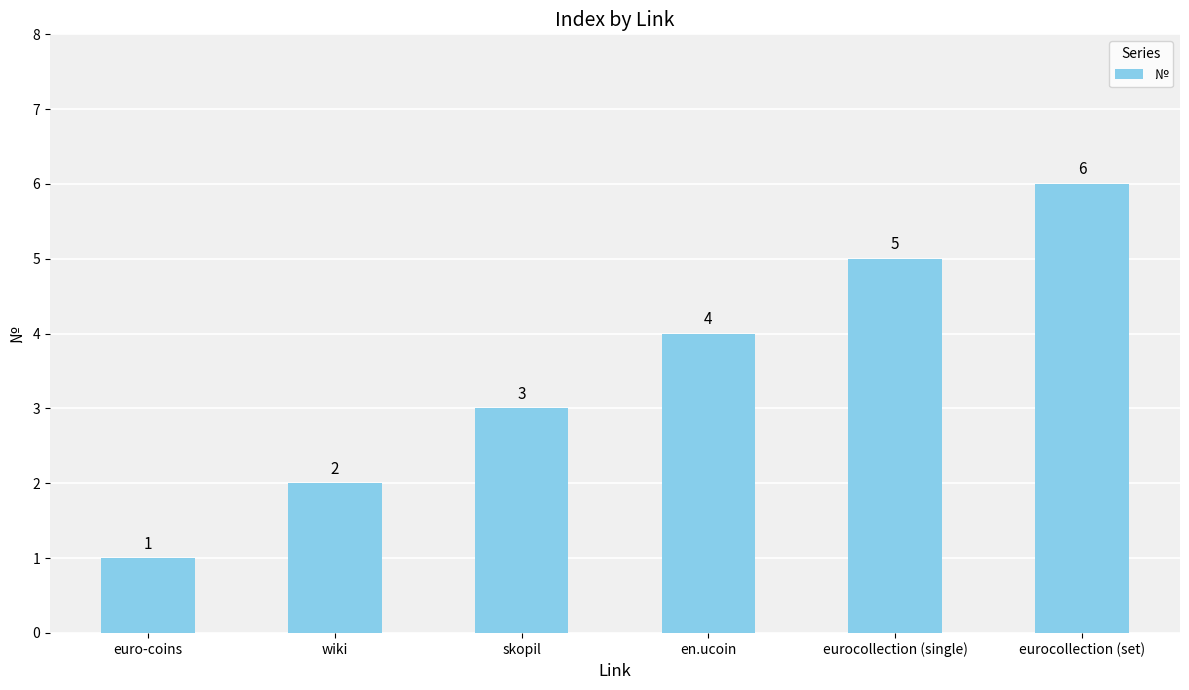

What is the approximate value at eurocollection (single)?

5